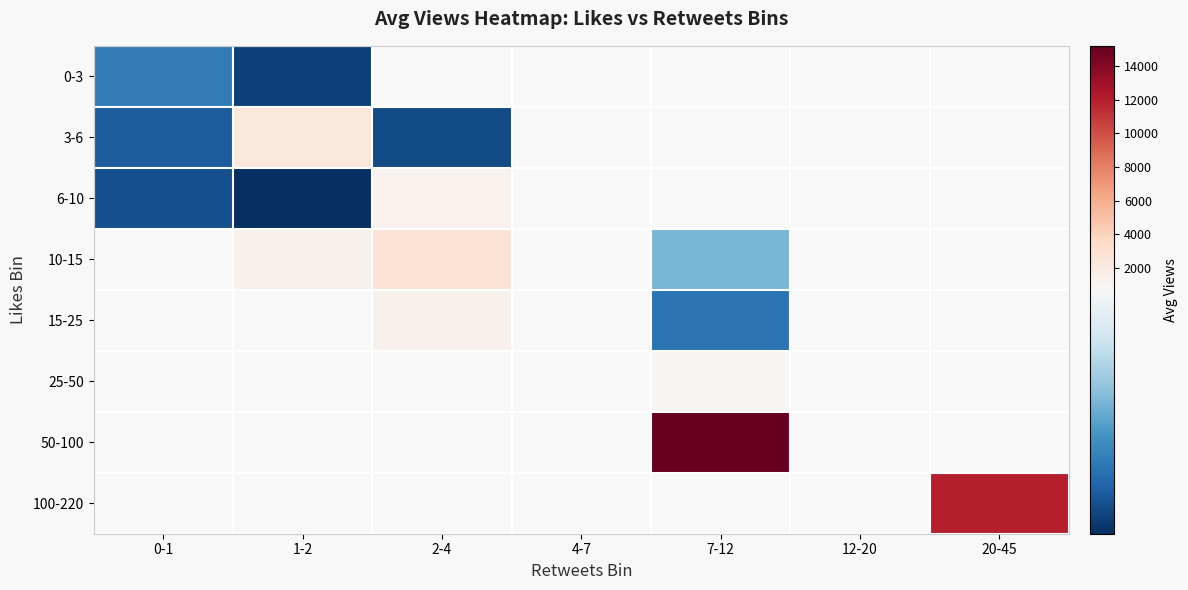

Rank the categories by 100-220 value from lowest to highest.

0-1, 1-2, 2-4, 4-7, 7-12, 12-20, 20-45